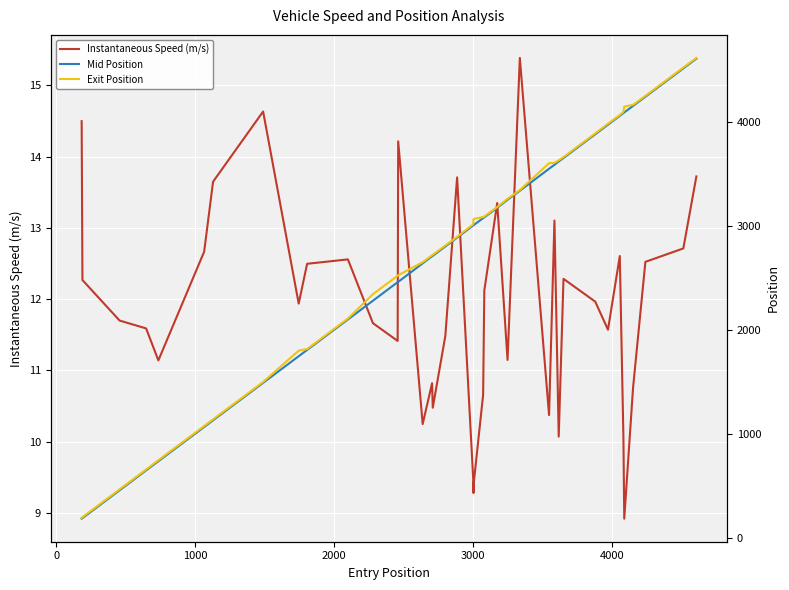

What is the lowest value of the Instantaneous Speed (m/s) series?

8.9